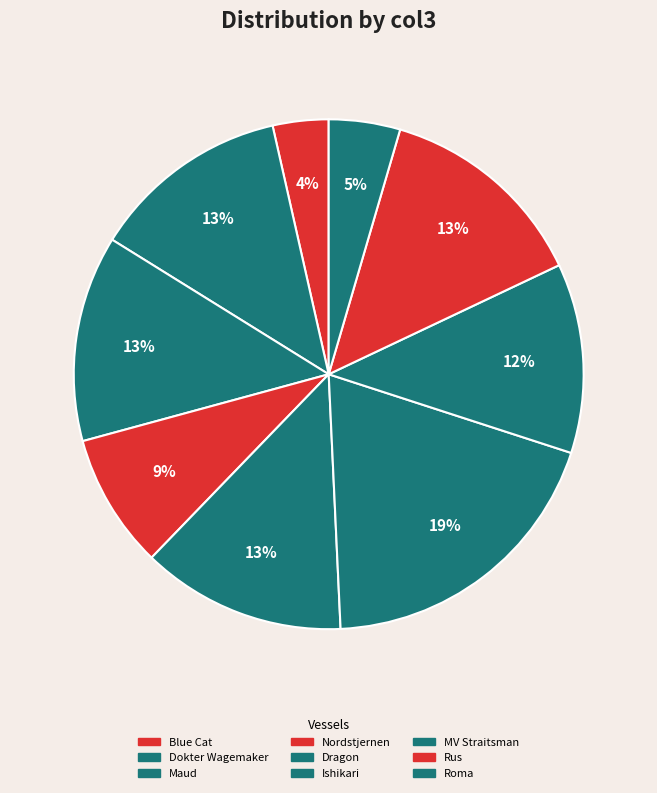

To the nearest percent, what is the difference between the largest and smallest slice percentages?

16%